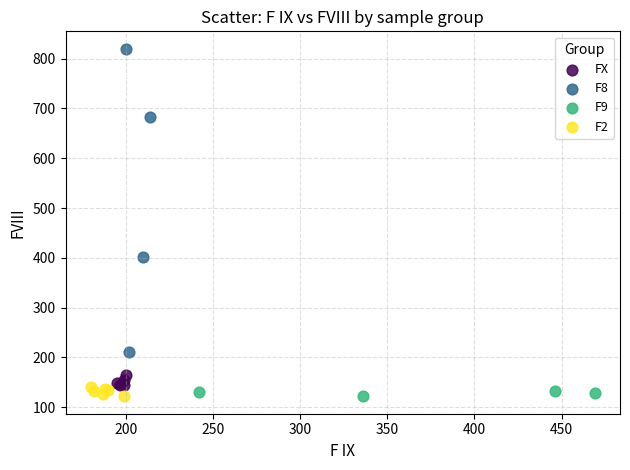

Which series contains the highest Y value?

F8